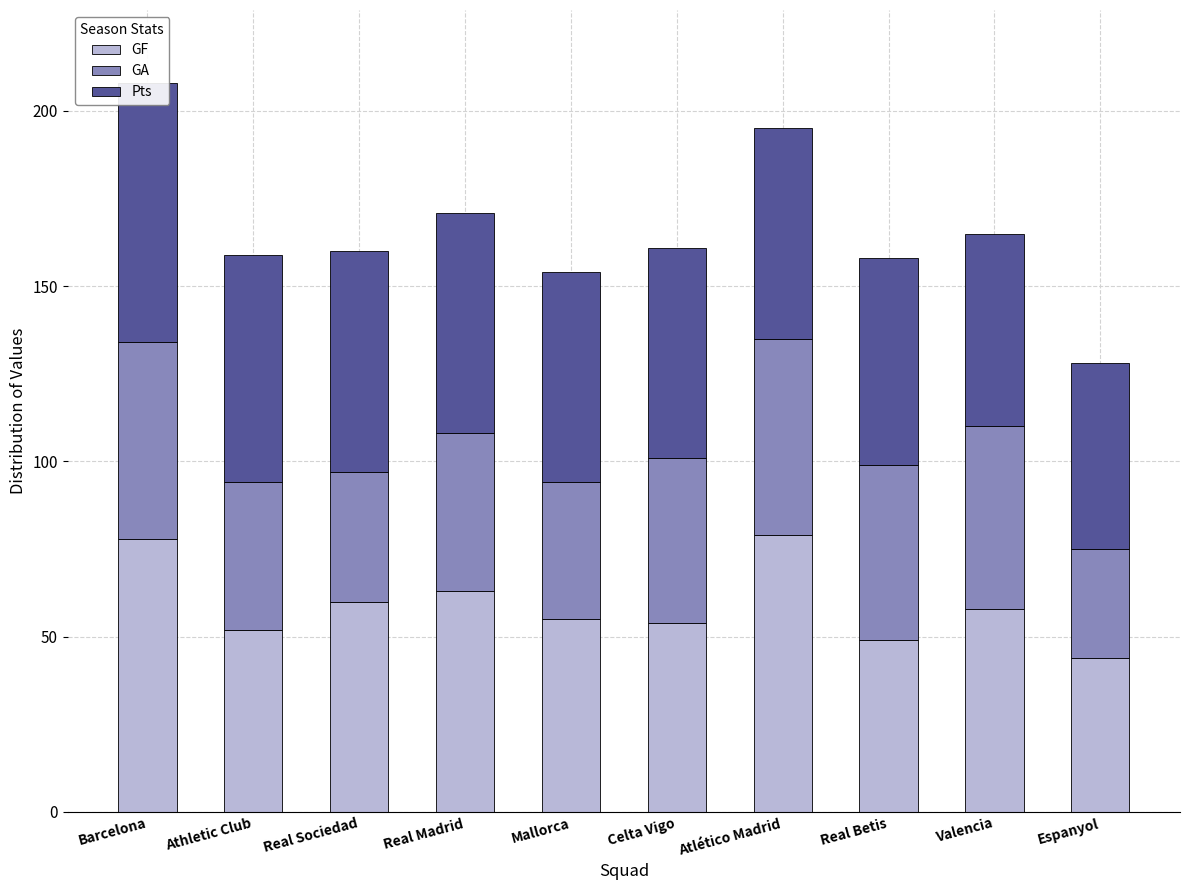

Which series has the largest total across all categories?

Pts